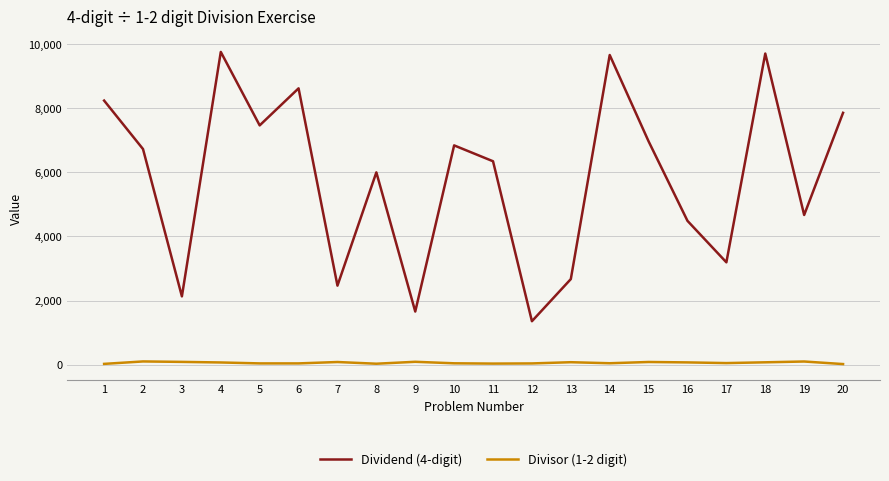

Which series has the largest range (max minus min)?

Dividend (4-digit)